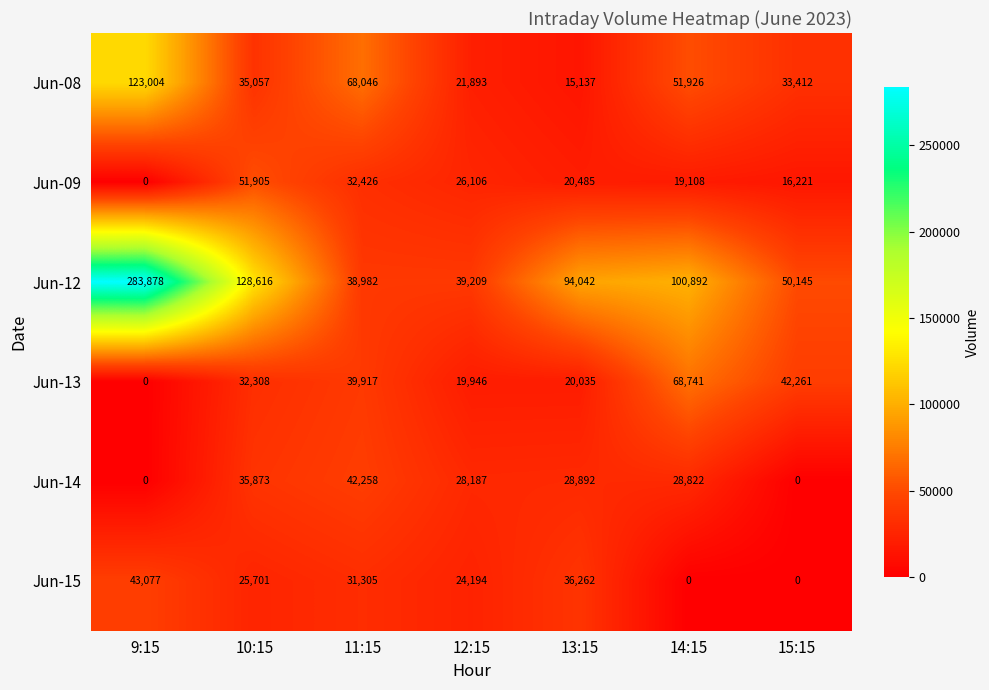

List the series in order of their peak value, lowest first.

Jun-14, Jun-15, Jun-09, Jun-13, Jun-08, Jun-12